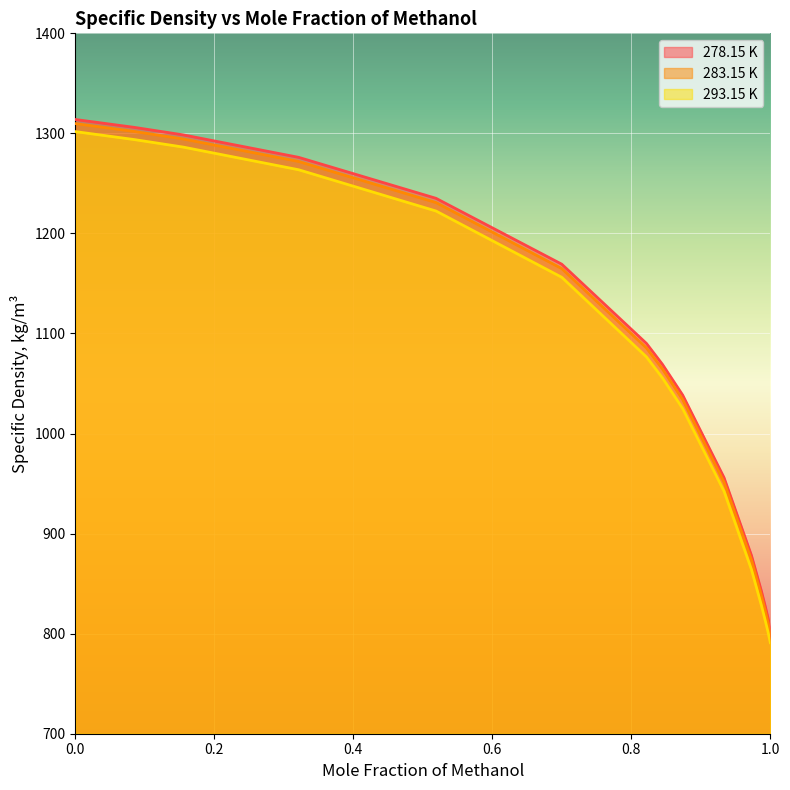

True or false: 278.15 K and 283.15 K intersect in this chart.

False